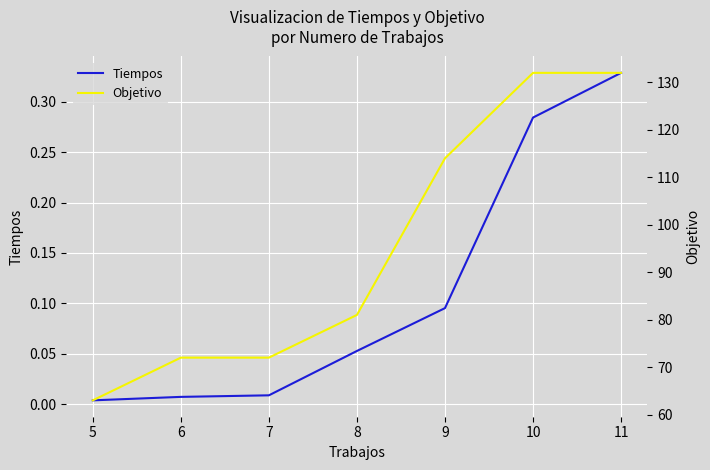

What is the difference between the highest and lowest values at 5?

63.0